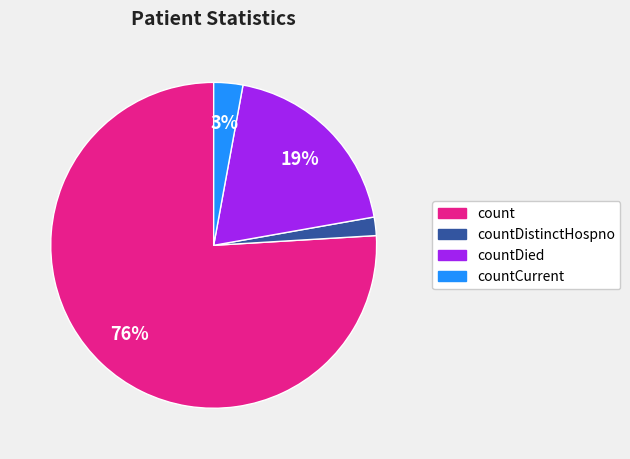

To the nearest percent, what is the difference between the largest and smallest slice percentages?

74%